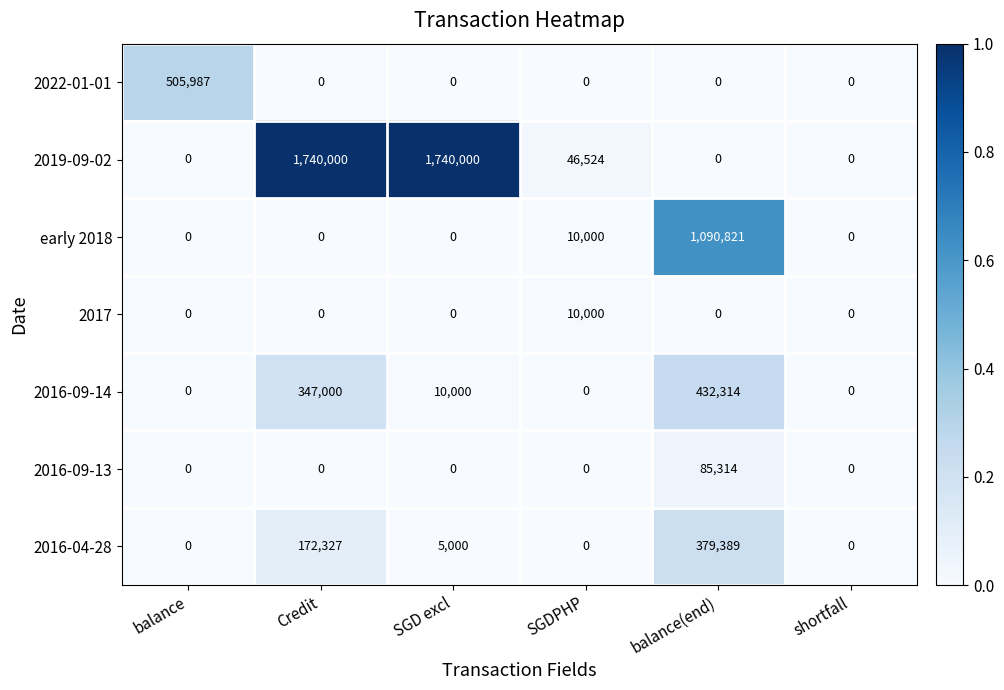

How many values in the early 2018 series exceed 0?

2